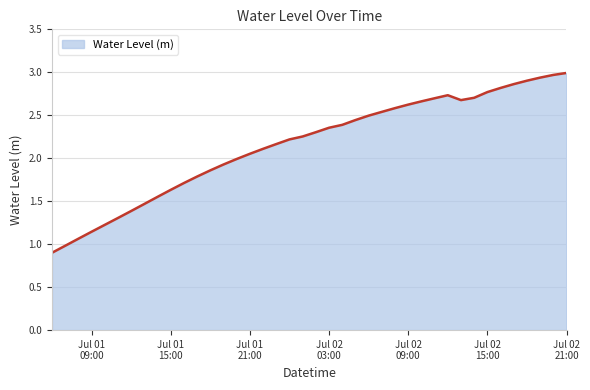

What is the difference between the maximum and second lowest values?

2.0